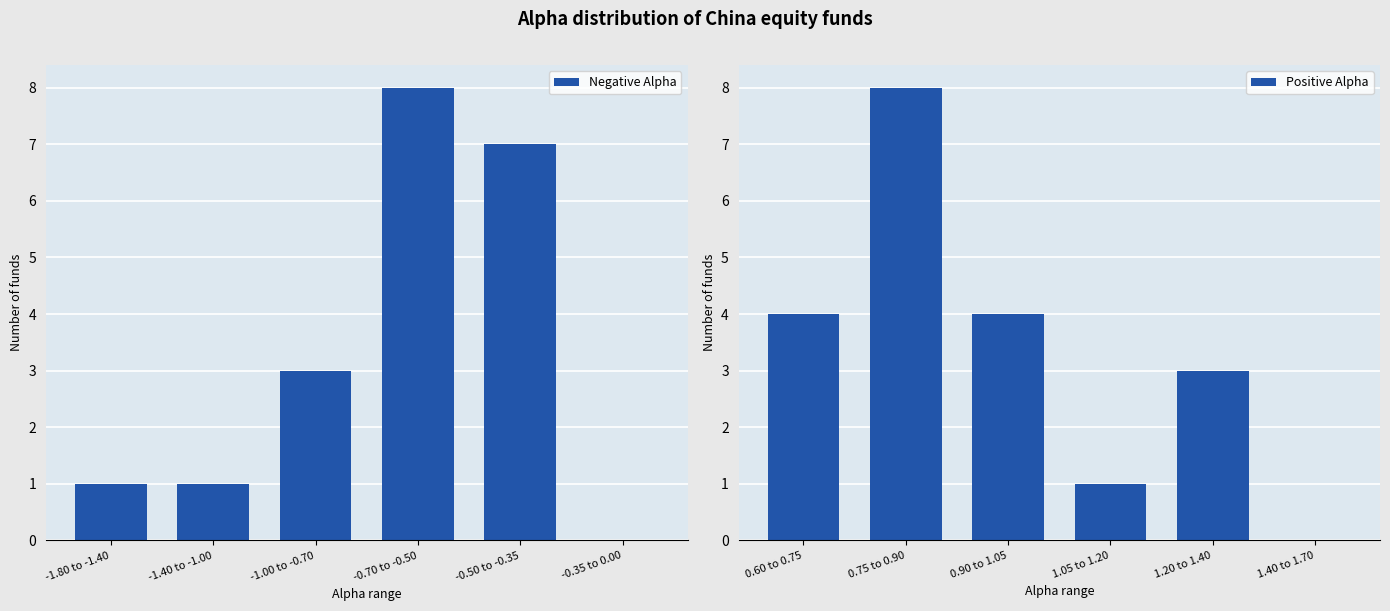

Between -1.40 to -1.00 and -0.70 to -0.50, which is larger?

-0.70 to -0.50